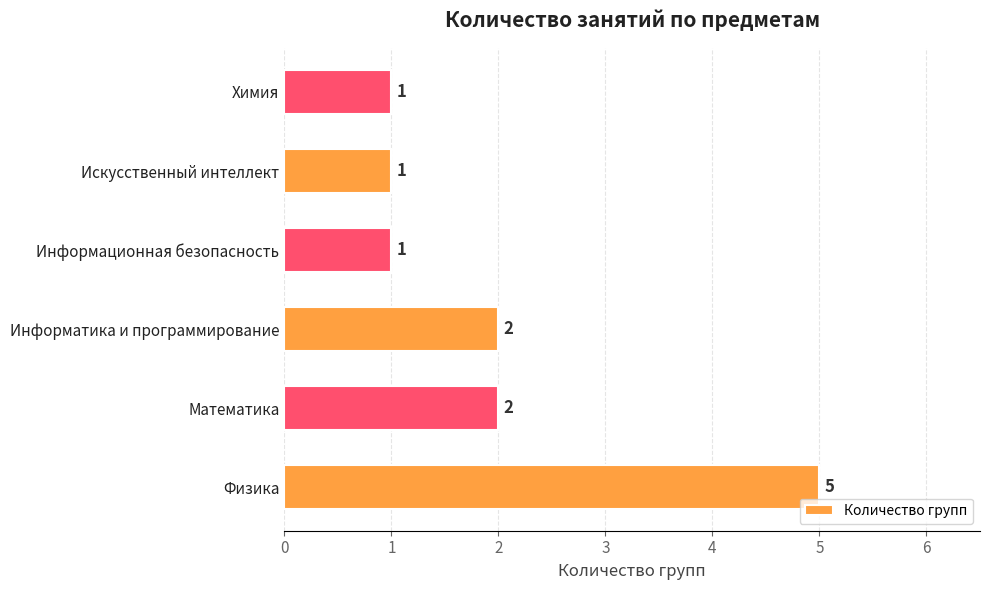

How many series are shown in this chart?

1